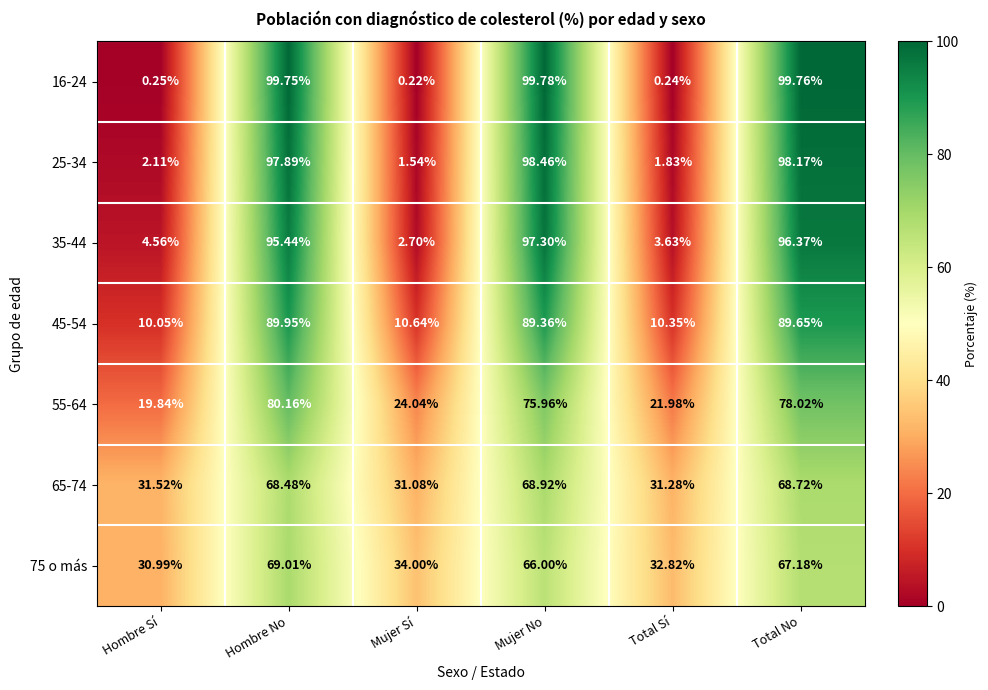

List the labels in order of 45-54 value, smallest first.

Hombre Sí, Total Sí, Mujer Sí, Mujer No, Total No, Hombre No